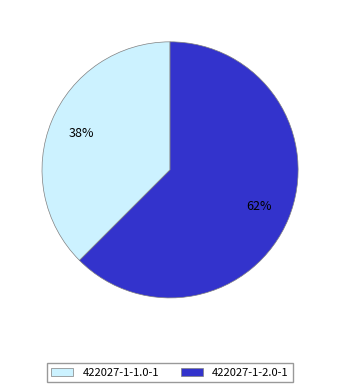

Do 422027-1-1.0-1 and 422027-1-2.0-1 together represent more than half of the pie?

Yes